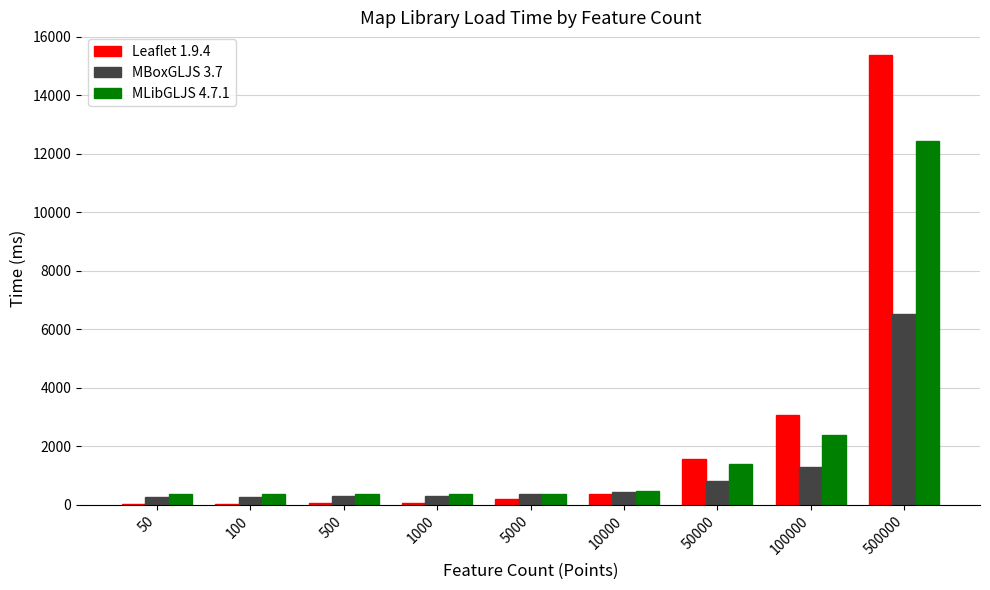

Which category has the highest value across all series?

500000